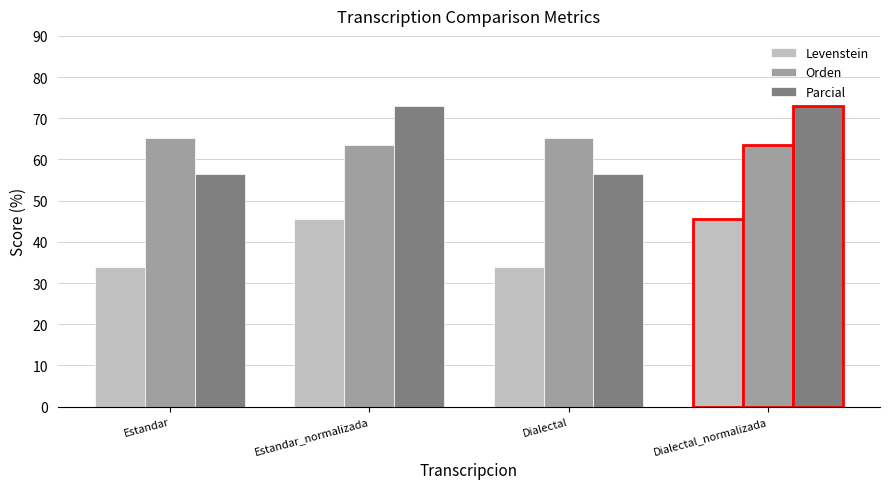

At how many categories does at least one series exceed 57?

4